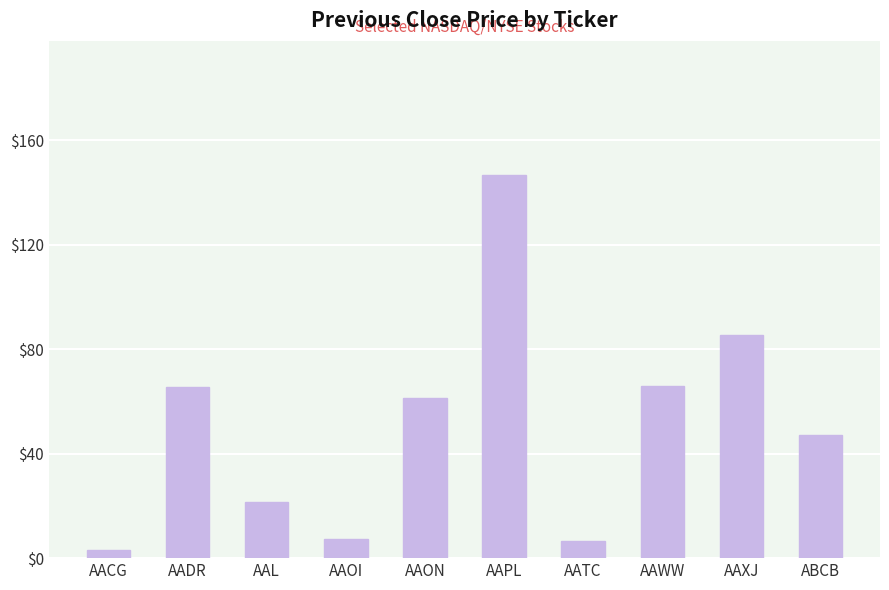

What is the greatest value displayed?

146.8